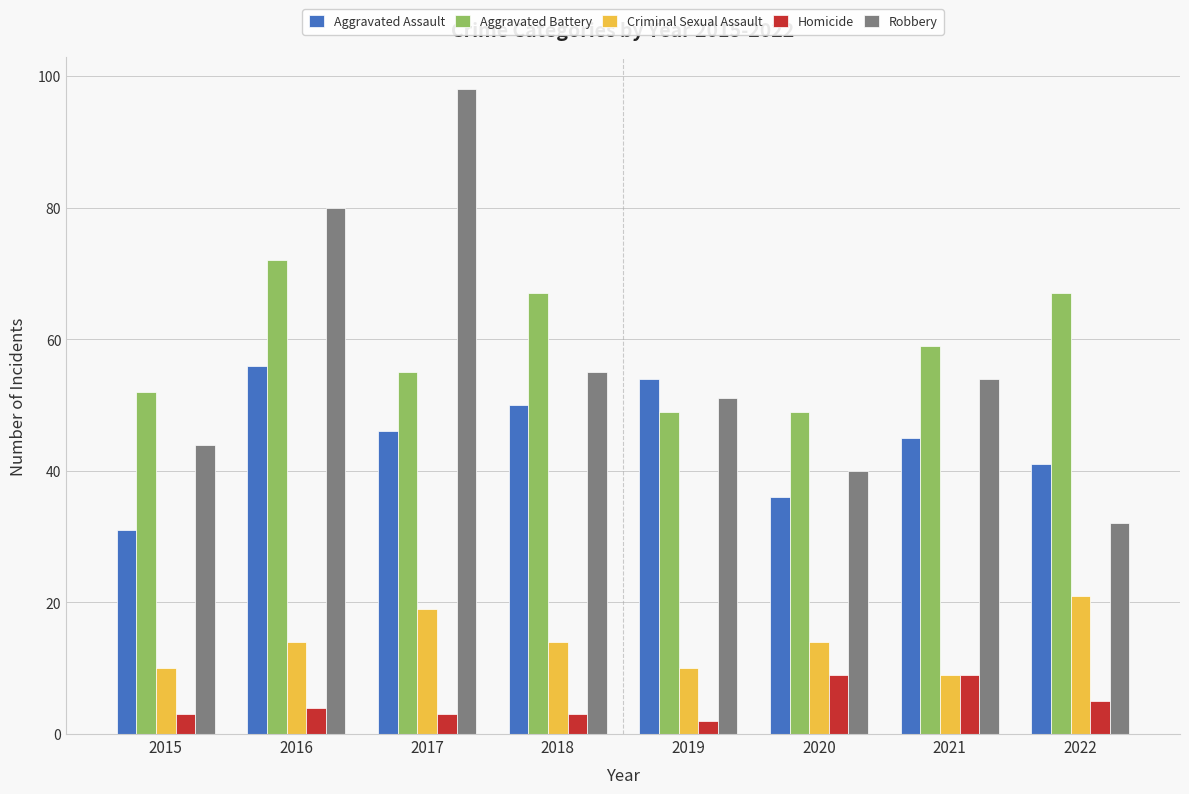

Rank the series at 2018 from lowest to highest value.

Homicide, Criminal Sexual Assault, Aggravated Assault, Robbery, Aggravated Battery